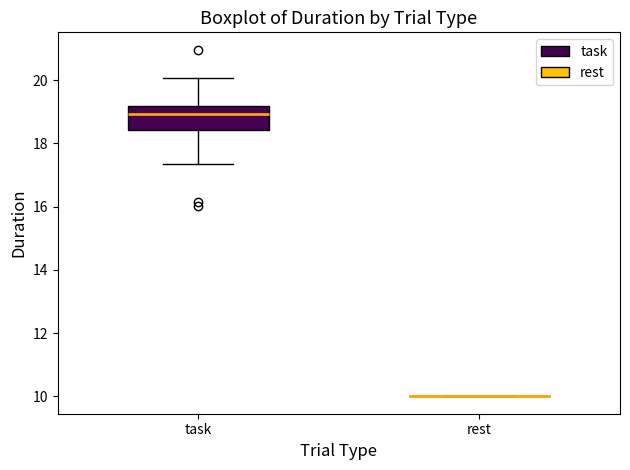

Where does the lower whisker of the box for task end on the y-axis? The values are not printed on the chart, so give them approximately, as read against the axis.

17.4